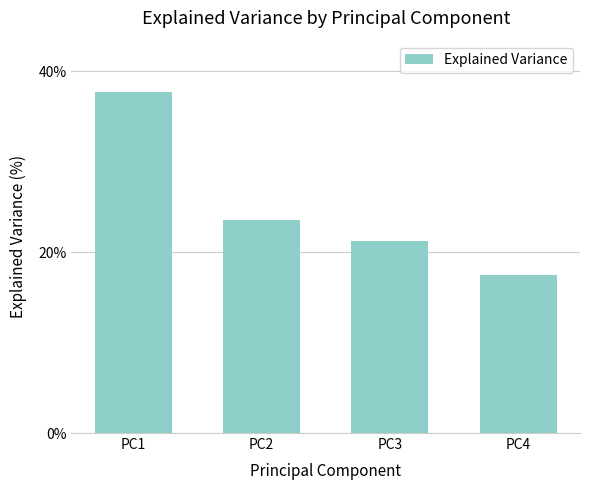

Approximately how many times larger is the value at PC3 compared to PC4?

1.2